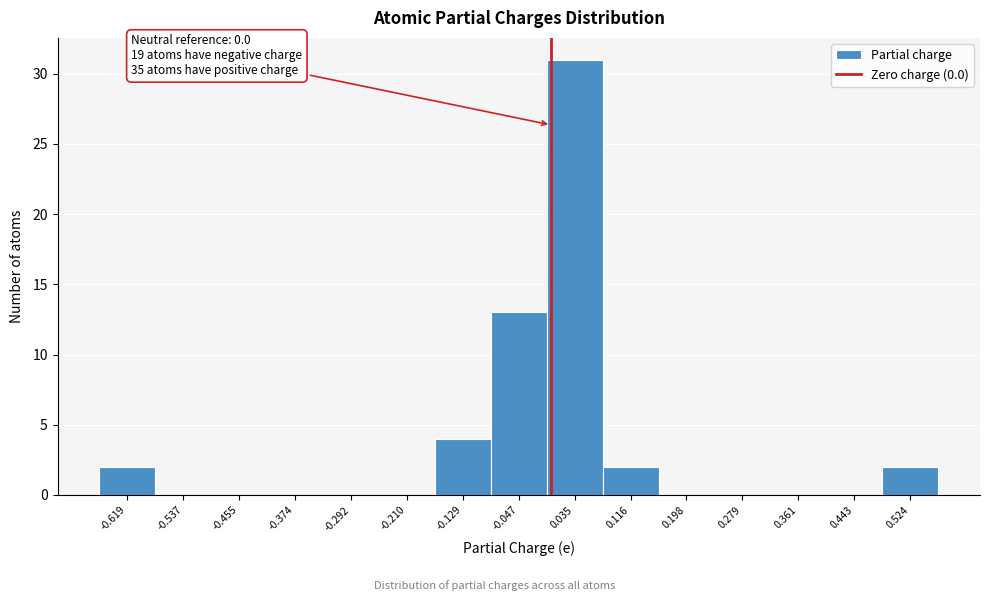

Over which range of the x-axis is the bar tallest?

-0.01 to 0.08